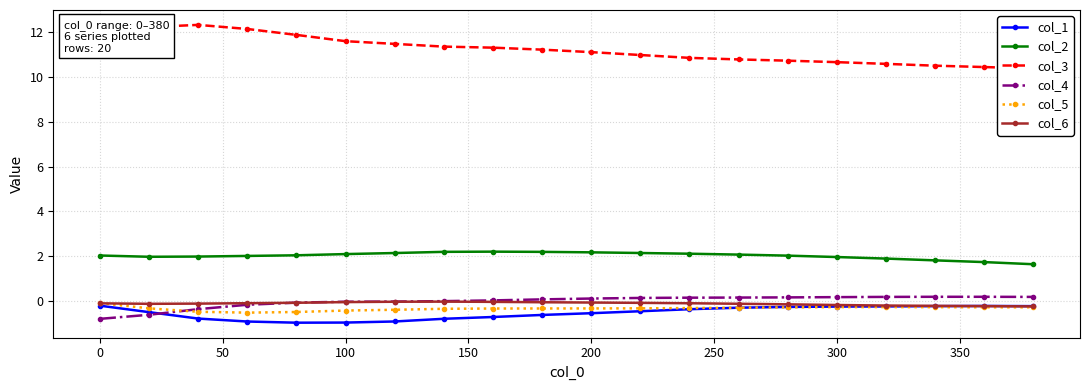

True or false: col_6 and col_2 cross at least once.

False